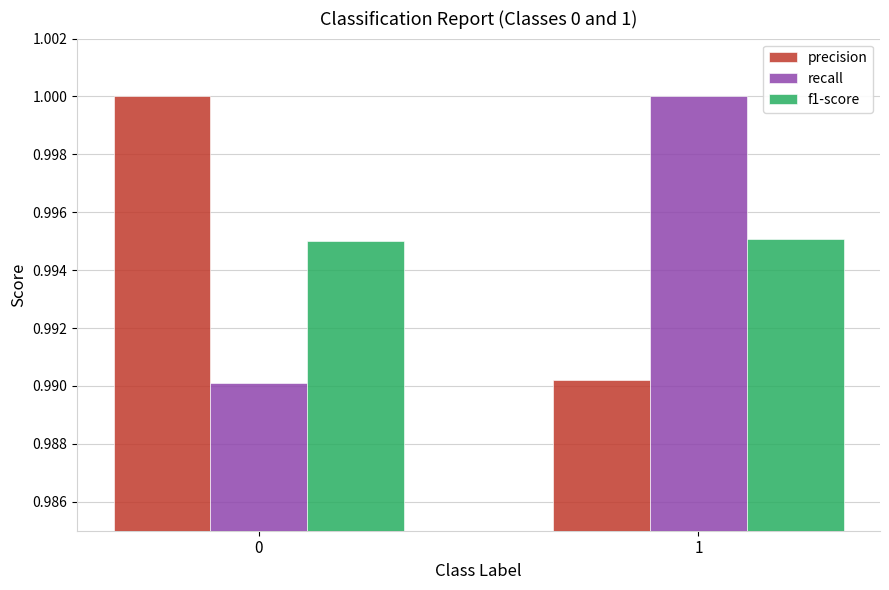

What is the sum of the recall values at 1 and 0?

2.0